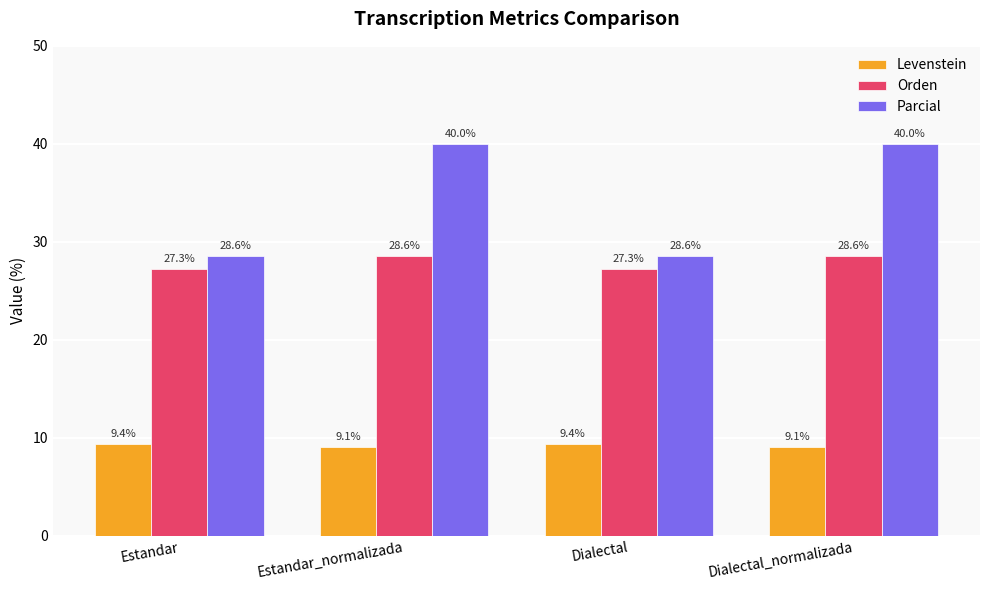

How many groups of bars are there?

4